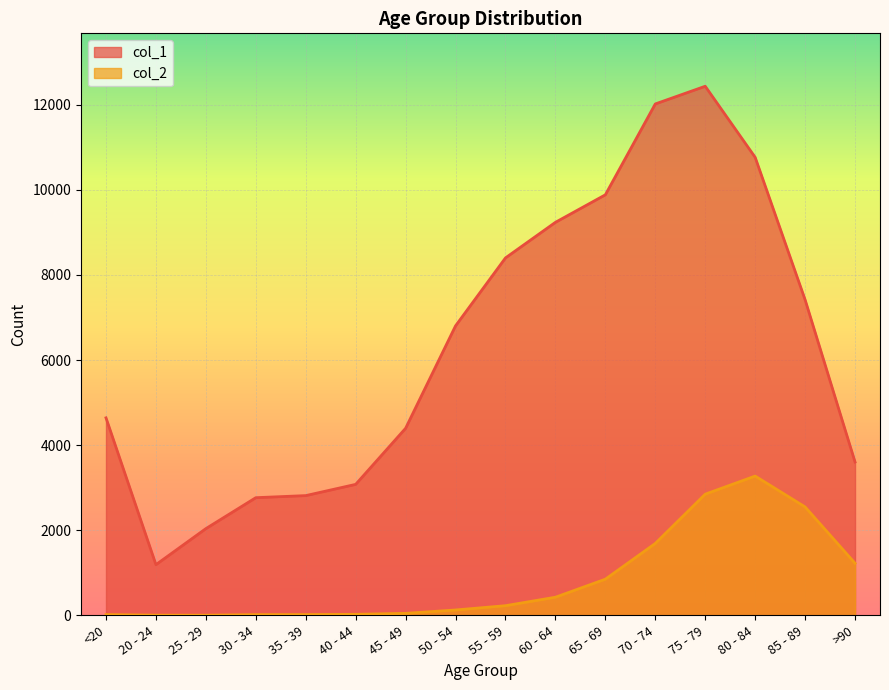

At which label does col_1 reach its minimum?

20 - 24